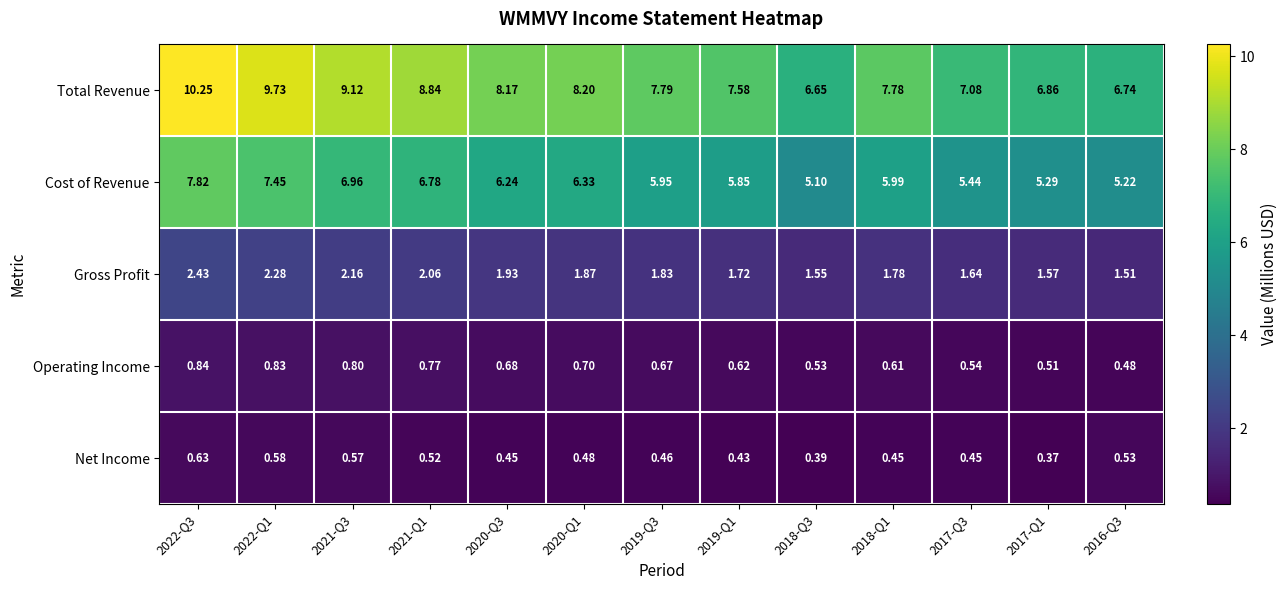

At 2019-Q1, list the series in order from largest to smallest.

Total Revenue, Cost of Revenue, Gross Profit, Operating Income, Net Income